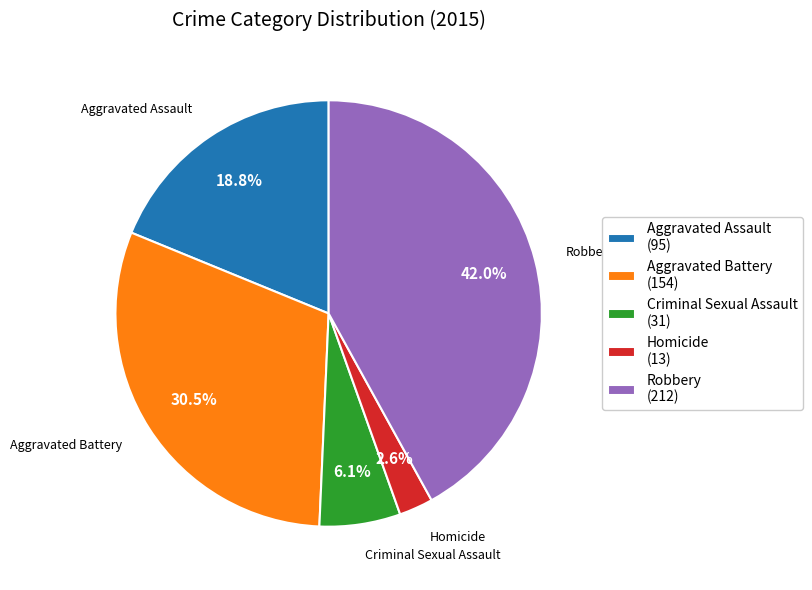

To the nearest percent, what is the difference between the Aggravated Battery and Criminal Sexual Assault slice percentages?

24%